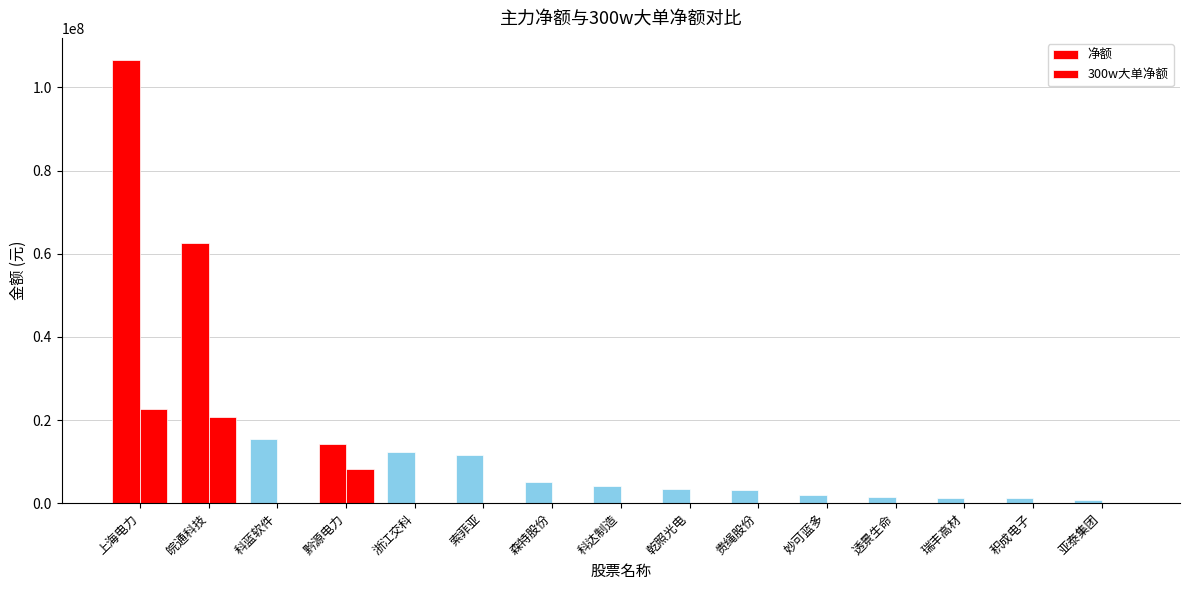

Reading right to left, list all the values displayed in this chart.

净额: 765998	1238481	1295785	1402904	1870516	3084789	3439755	4060505	5085530	11682515	12217504	14147017	15481340	62590027	106592191
300w大单净额: 0	0	0	0	0	0	0	0	0	0	0	8317953	0	20787581	22616301